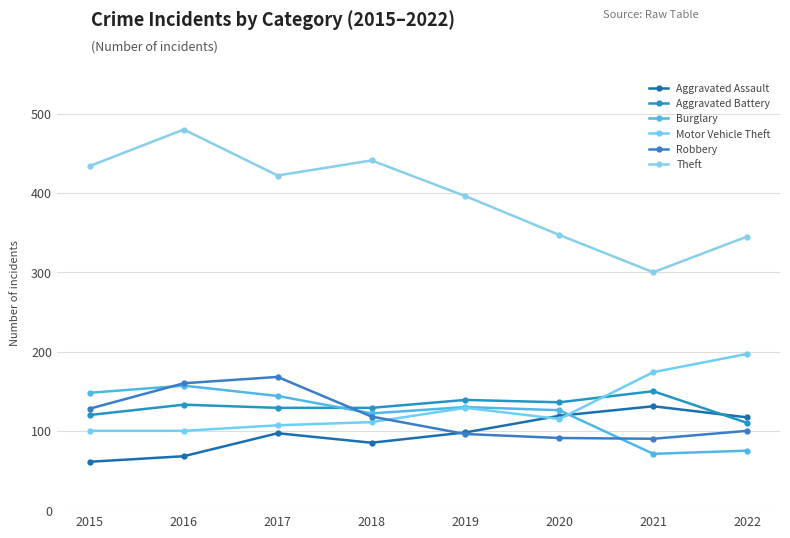

How many interior local peaks does the Aggravated Battery series have?

3